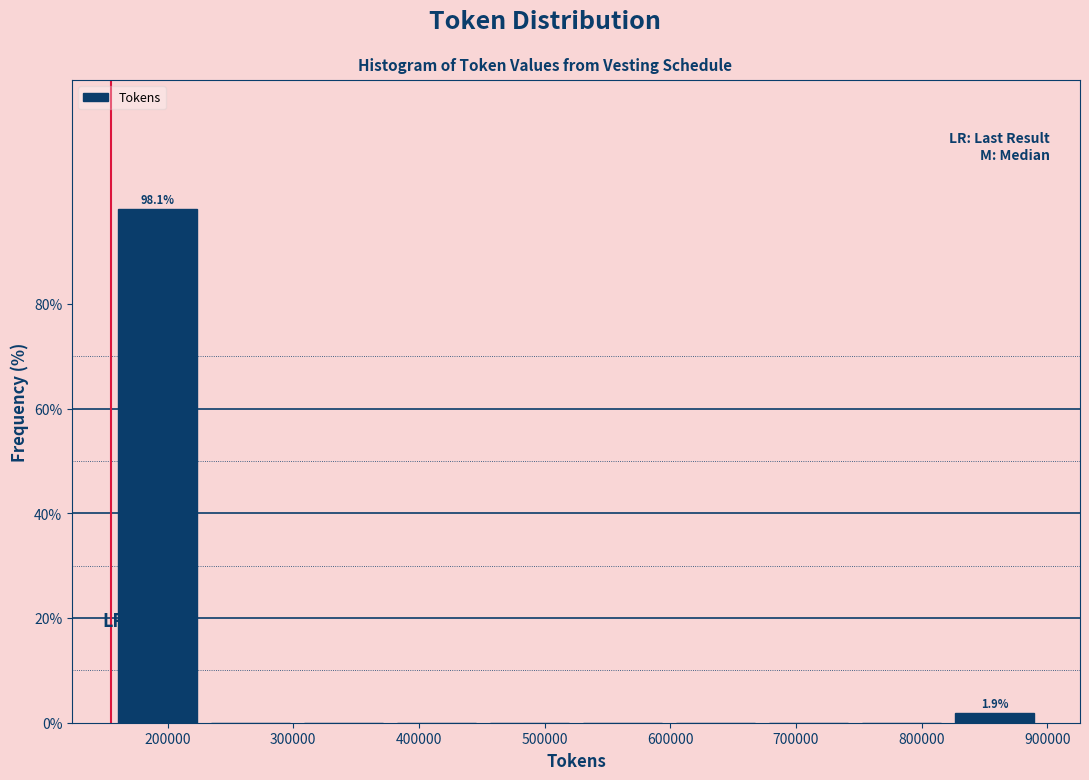

Which range on the x-axis has the tallest bar?

150000 to 230000